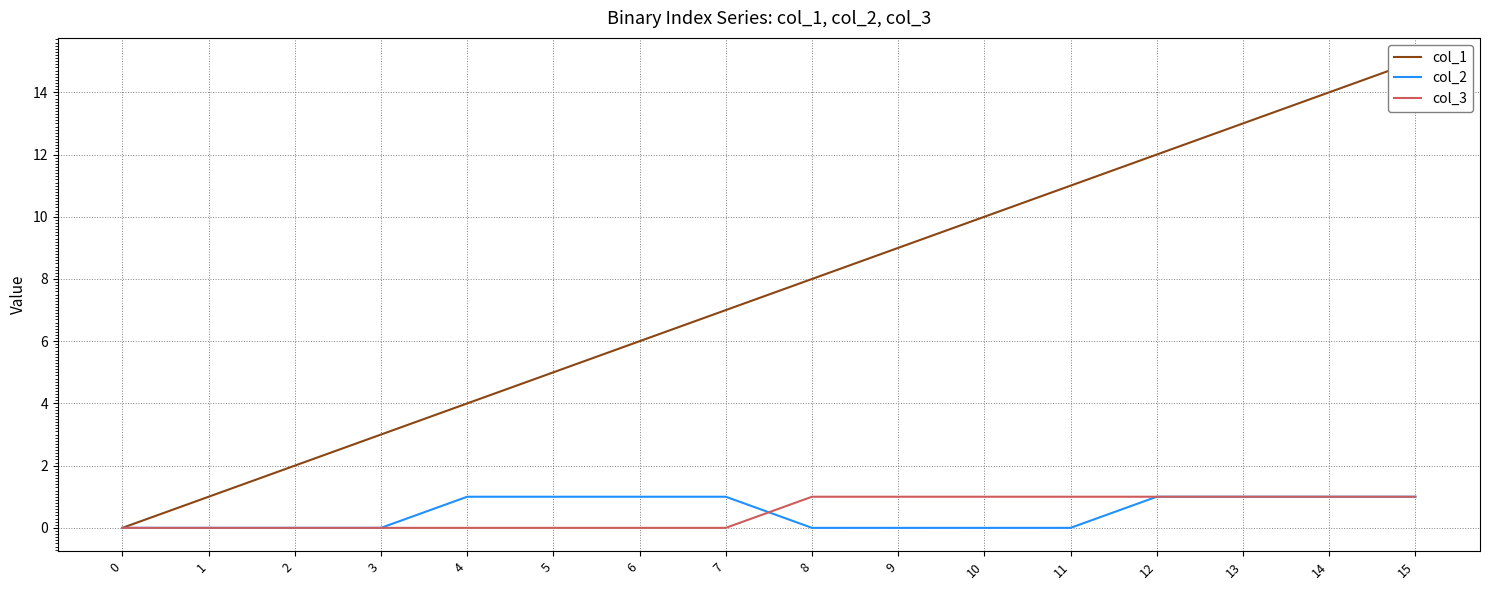

What is the maximum value shown in the chart?

15